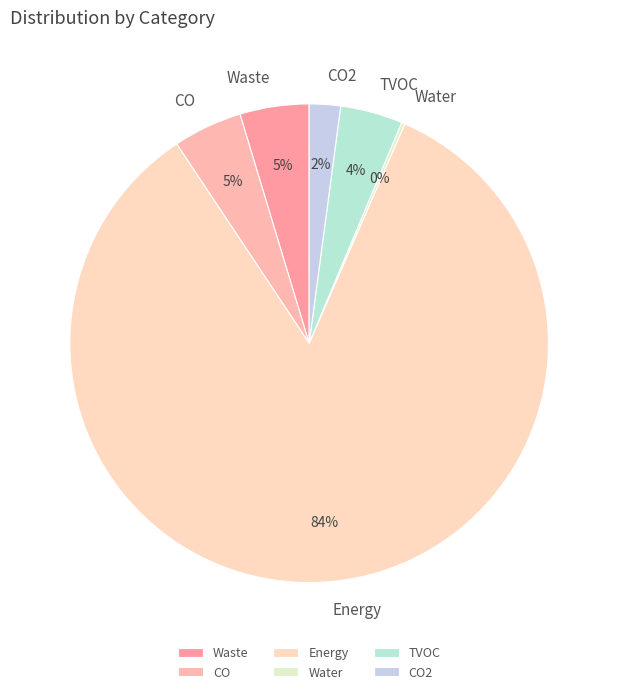

The TVOC slice represents 10% of the pie. True or false?

False